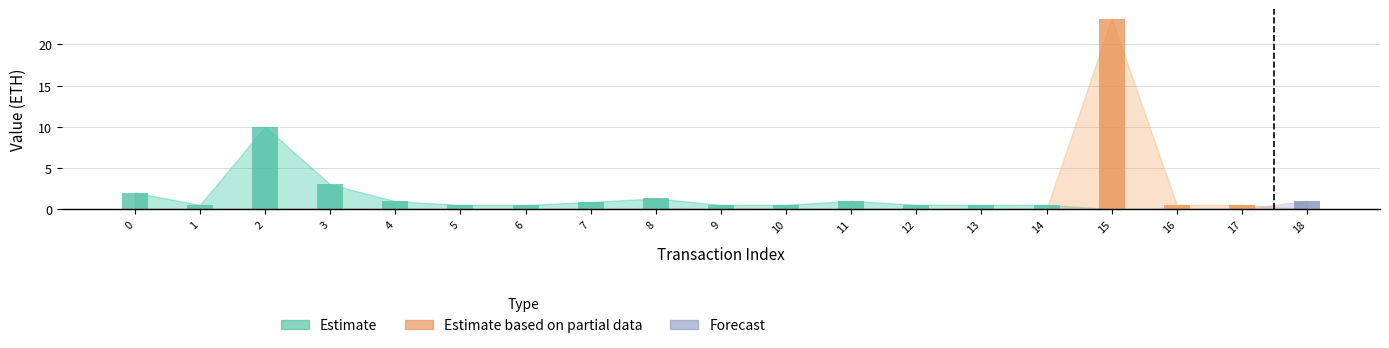

What is the total value across all series at 8?

1.3